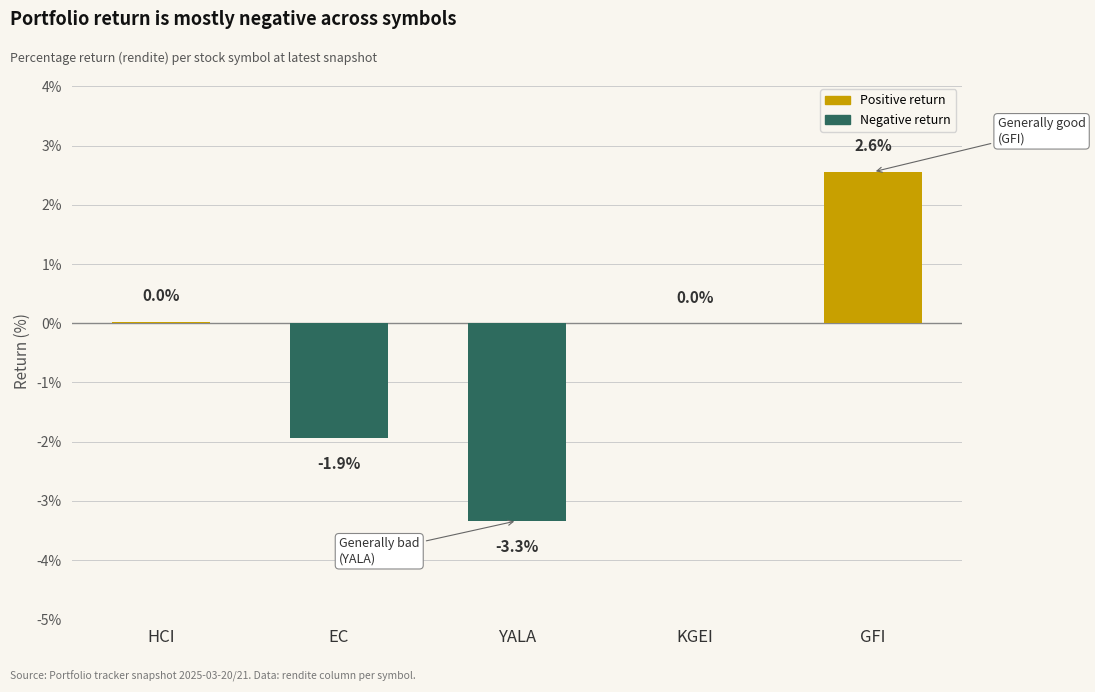

Between KGEI and GFI, which is larger?

GFI